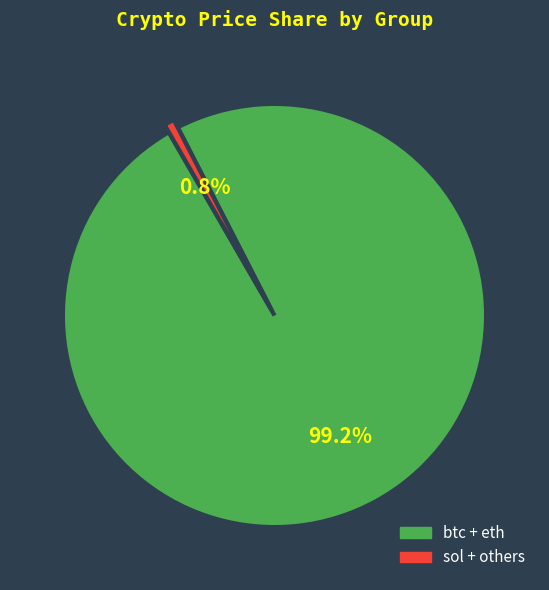

Is there any slice that represents more than half of the pie?

Yes